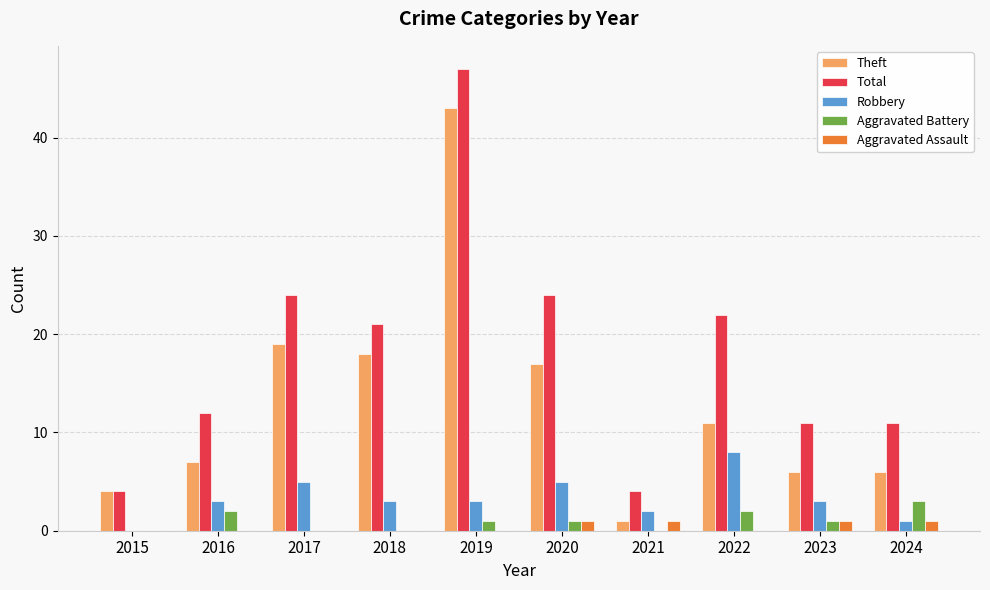

The value of Aggravated Battery at 2016 is 2. True or false?

True